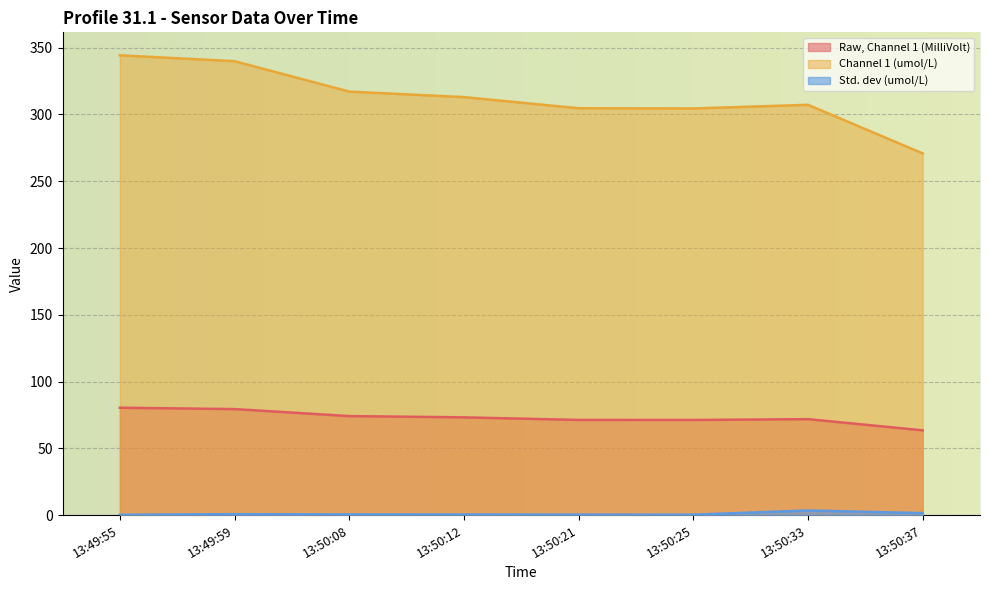

Rank the series by their maximum value, from highest to lowest.

Channel 1 (umol/L), Raw, Channel 1 (MilliVolt), Std. dev (umol/L)